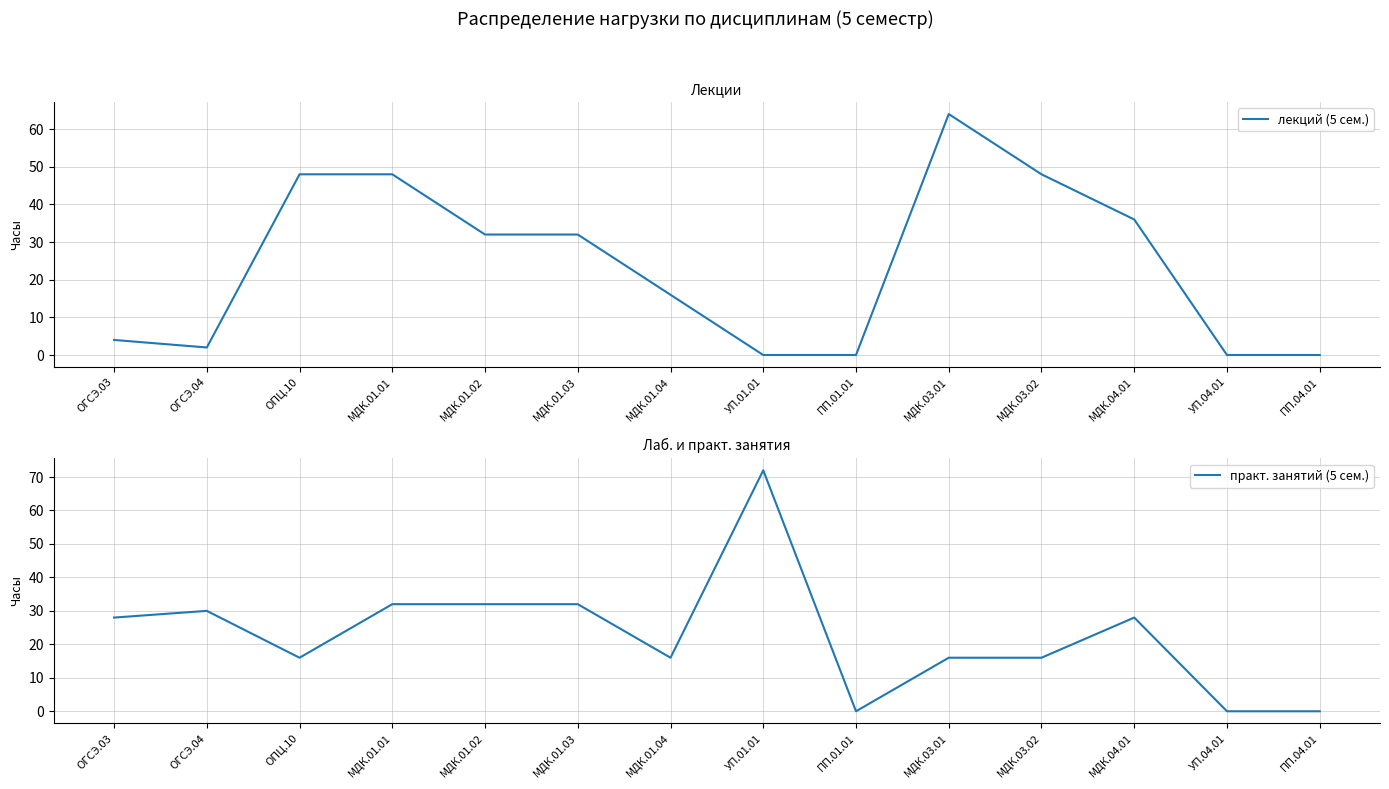

What is the difference between the maximum and minimum values in the лекций (5 сем.) series?

64